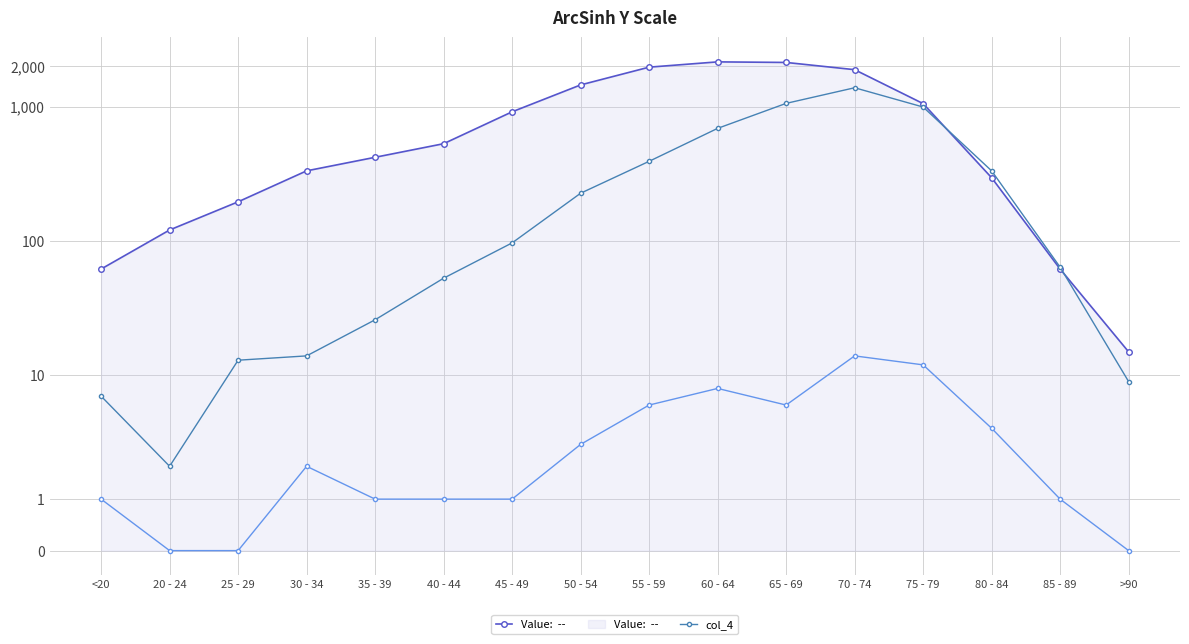

How many lines are shown in the chart?

3